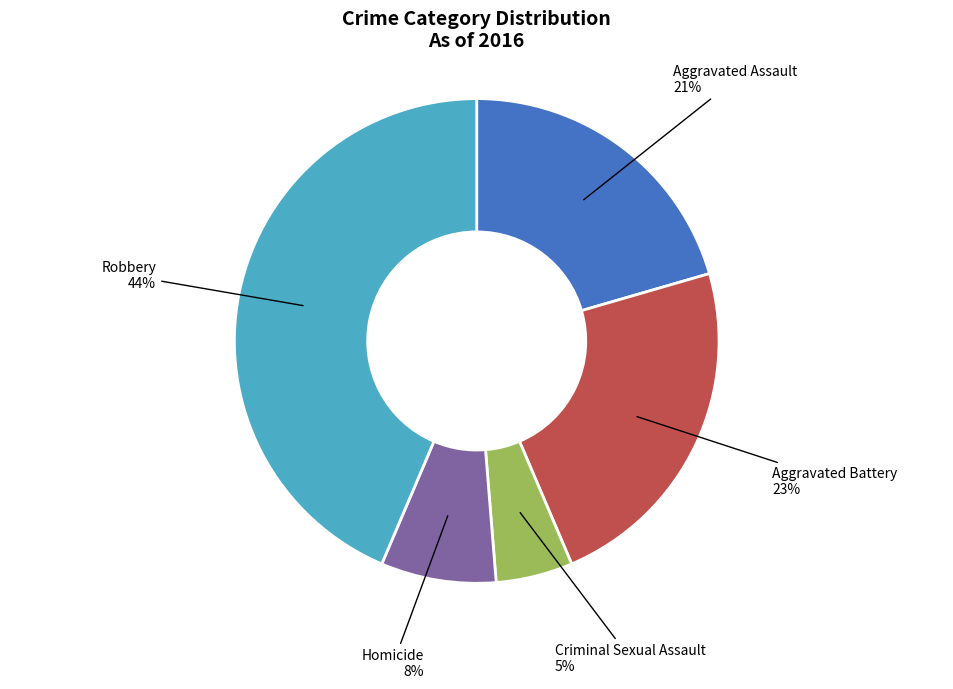

To the nearest percent, what is the average slice percentage?

20%